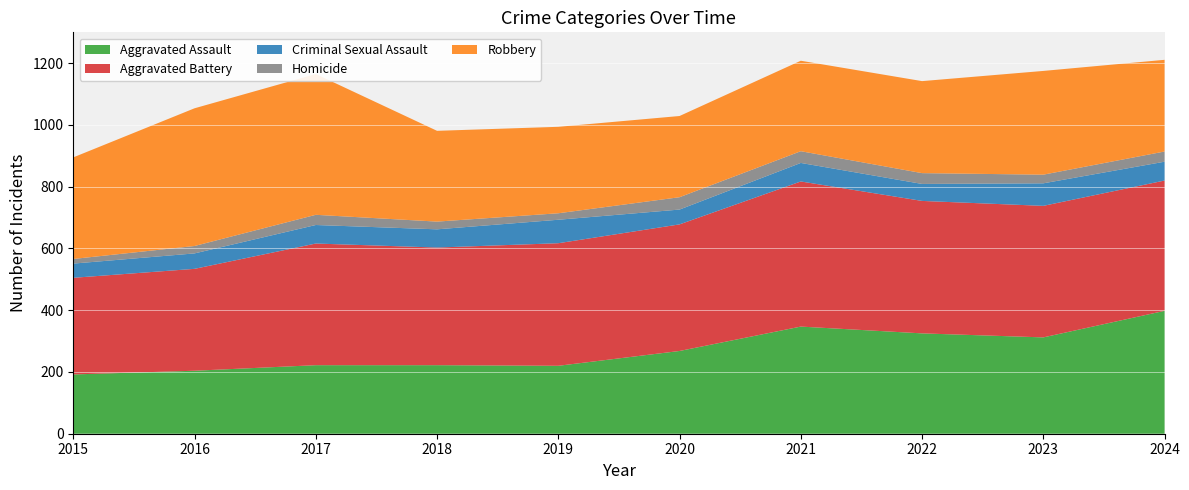

Reading left to right, what are all the values shown in this chart?

Aggravated Assault: 192	204	222	222	220	268	347	325	312	398
Aggravated Battery: 313	330	394	381	397	410	470	429	426	422
Criminal Sexual Assault: 46	50	60	59	76	48	60	55	73	61
Homicide: 15	24	33	25	21	40	38	35	28	33
Robbery: 329	446	456	294	280	263	293	298	336	297